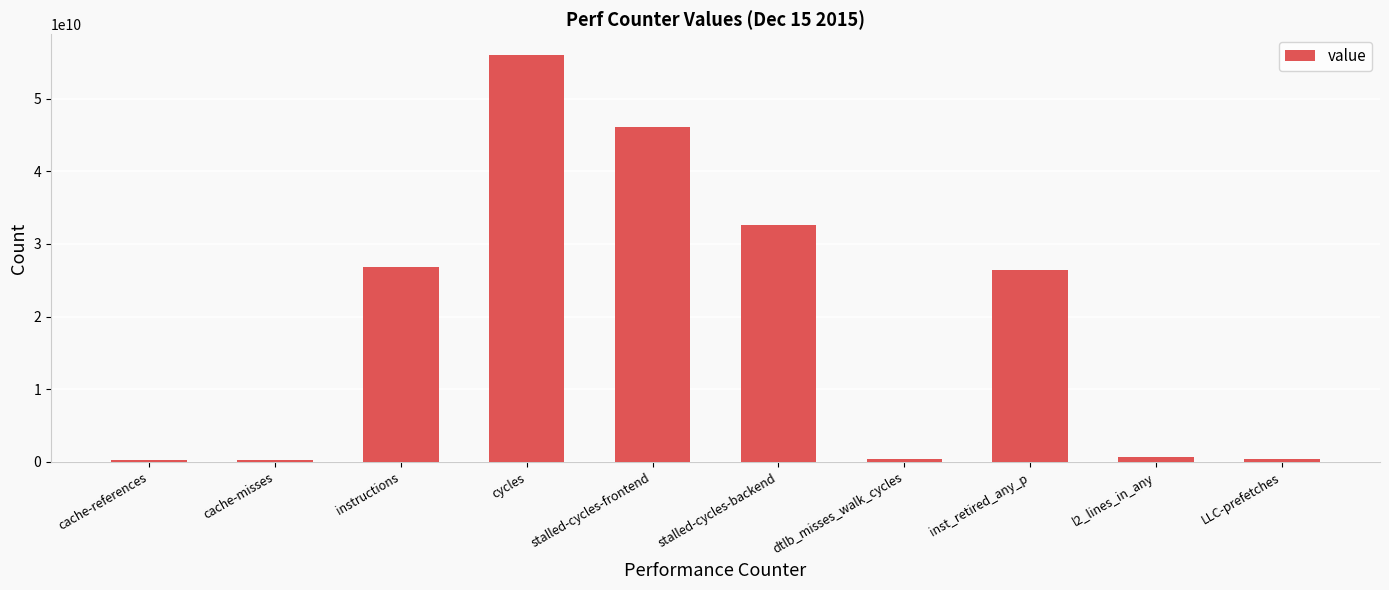

How many data points are less than 26462580811?

5